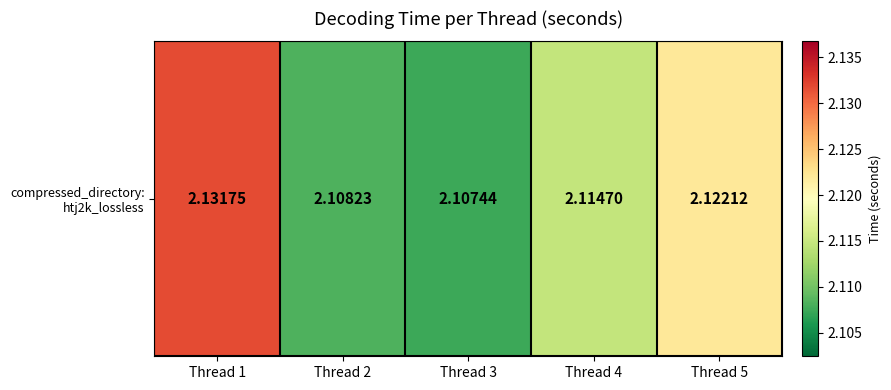

Where is the data nearest to the value 2?

Thread 3